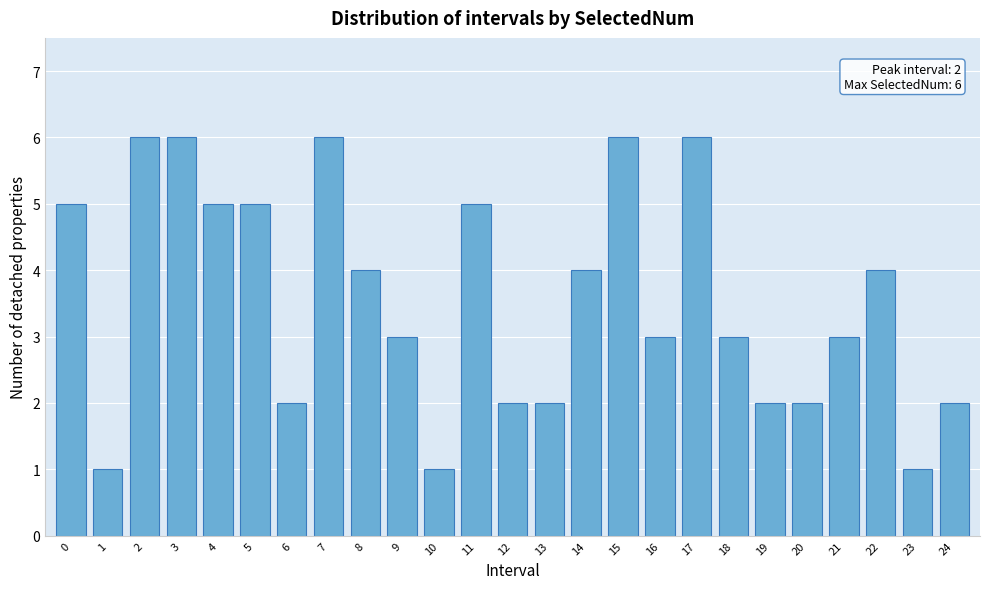

Reading left to right, what are all the values shown in this chart?

0=5	1=1	2=6	3=6	4=5	5=5	6=2	7=6	8=4	9=3	10=1	11=5	12=2	13=2	14=4	15=6	16=3	17=6	18=3	19=2	20=2	21=3	22=4	23=1	24=2